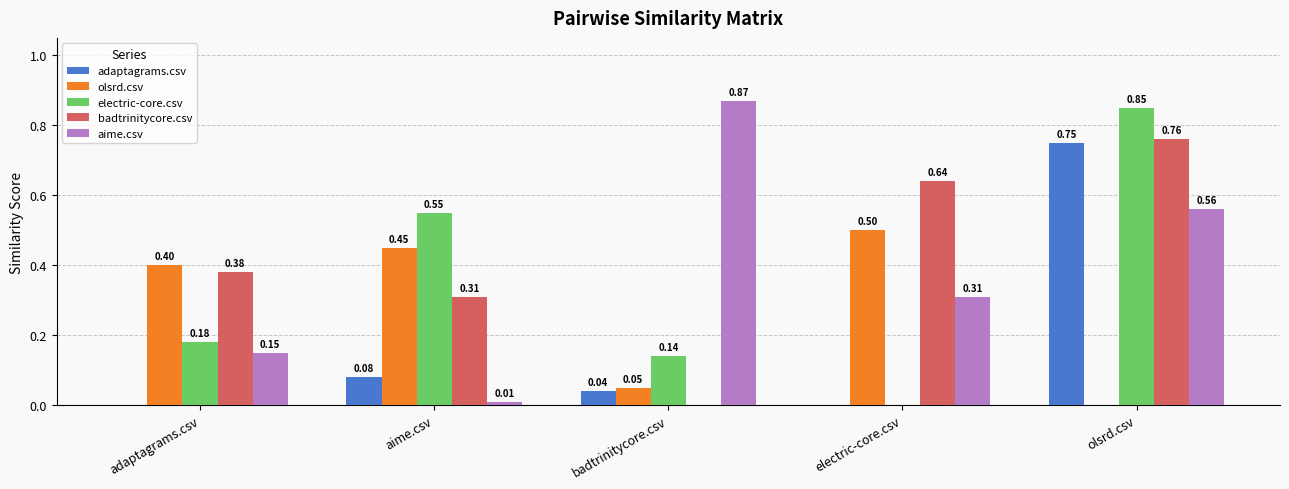

Which series has the largest total across all categories?

badtrinitycore.csv